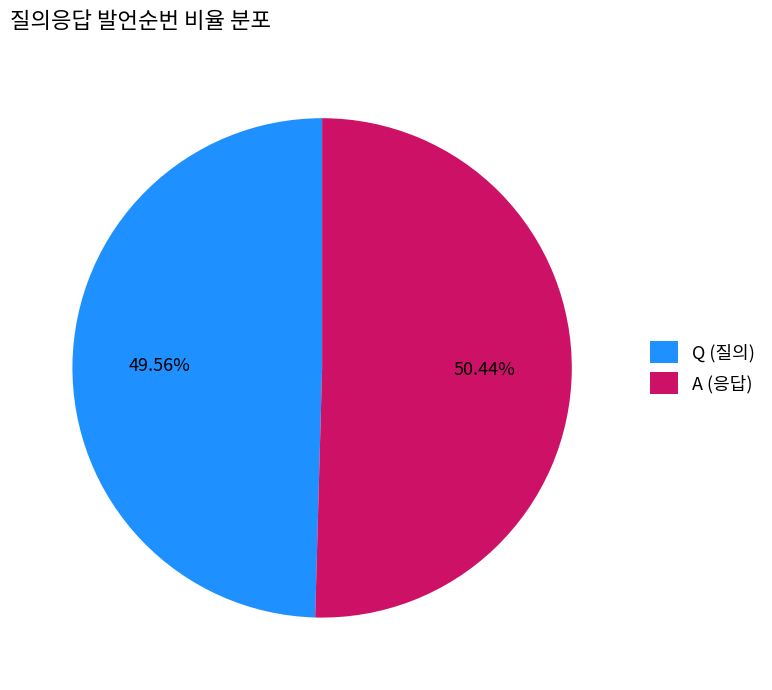

Does any single category account for the majority?

Yes